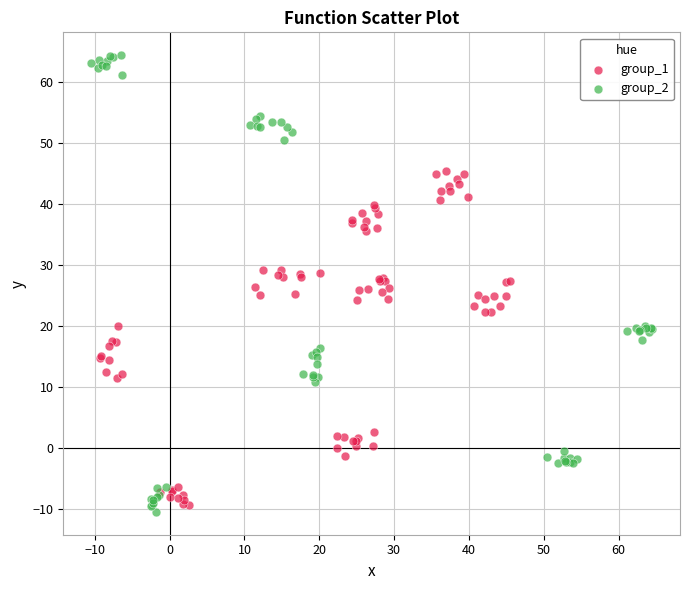

Which series contains the highest Y value?

group_2